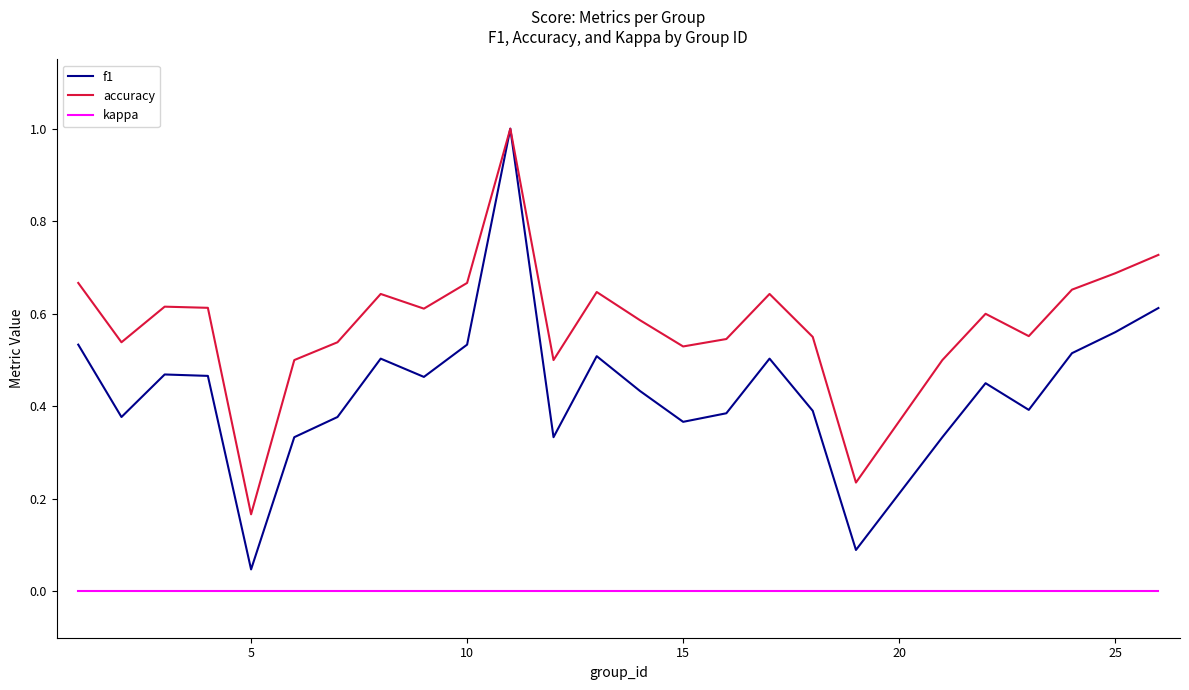

True or false: kappa and accuracy intersect in this chart.

False